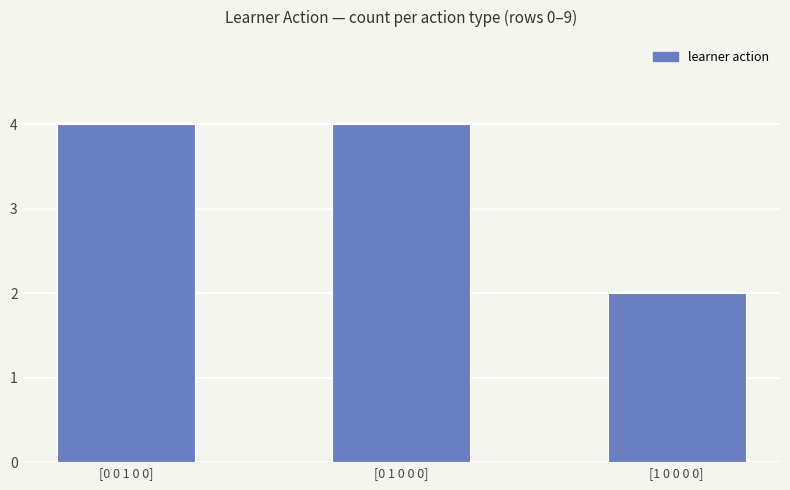

Which has a higher value, [0 0 1 0 0] or [1 0 0 0 0]?

[0 0 1 0 0]